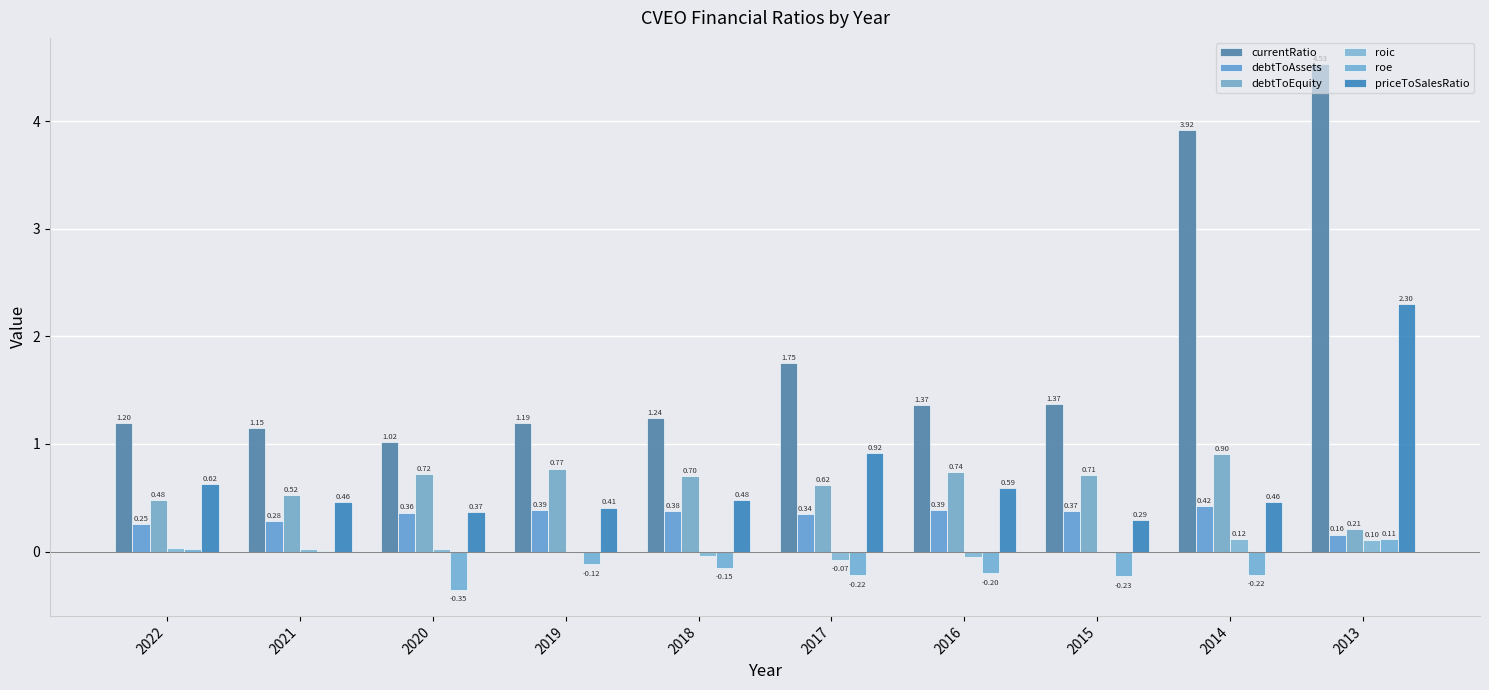

Reading left to right, list all the values displayed in this chart.

currentRatio: 2022=1.2	2021=1.1	2020=1.0	2019=1.2	2018=1.2	2017=1.7	2016=1.4	2015=1.4	2014=3.9	2013=4.5
debtToAssets: 2022=0.3	2021=0.3	2020=0.4	2019=0.4	2018=0.4	2017=0.3	2016=0.4	2015=0.4	2014=0.4	2013=0.2
debtToEquity: 2022=0.5	2021=0.5	2020=0.7	2019=0.8	2018=0.7	2017=0.6	2016=0.7	2015=0.7	2014=0.9	2013=0.2
roic: 2022=0.0	2021=0.0	2020=0.0	2019=-0.0	2018=-0.0	2017=-0.1	2016=-0.0	2015=-0.0	2014=0.1	2013=0.1
roe: 2022=0.0	2021=0.0	2020=-0.4	2019=-0.1	2018=-0.2	2017=-0.2	2016=-0.2	2015=-0.2	2014=-0.2	2013=0.1
priceToSalesRatio: 2022=0.6	2021=0.5	2020=0.4	2019=0.4	2018=0.5	2017=0.9	2016=0.6	2015=0.3	2014=0.5	2013=2.3